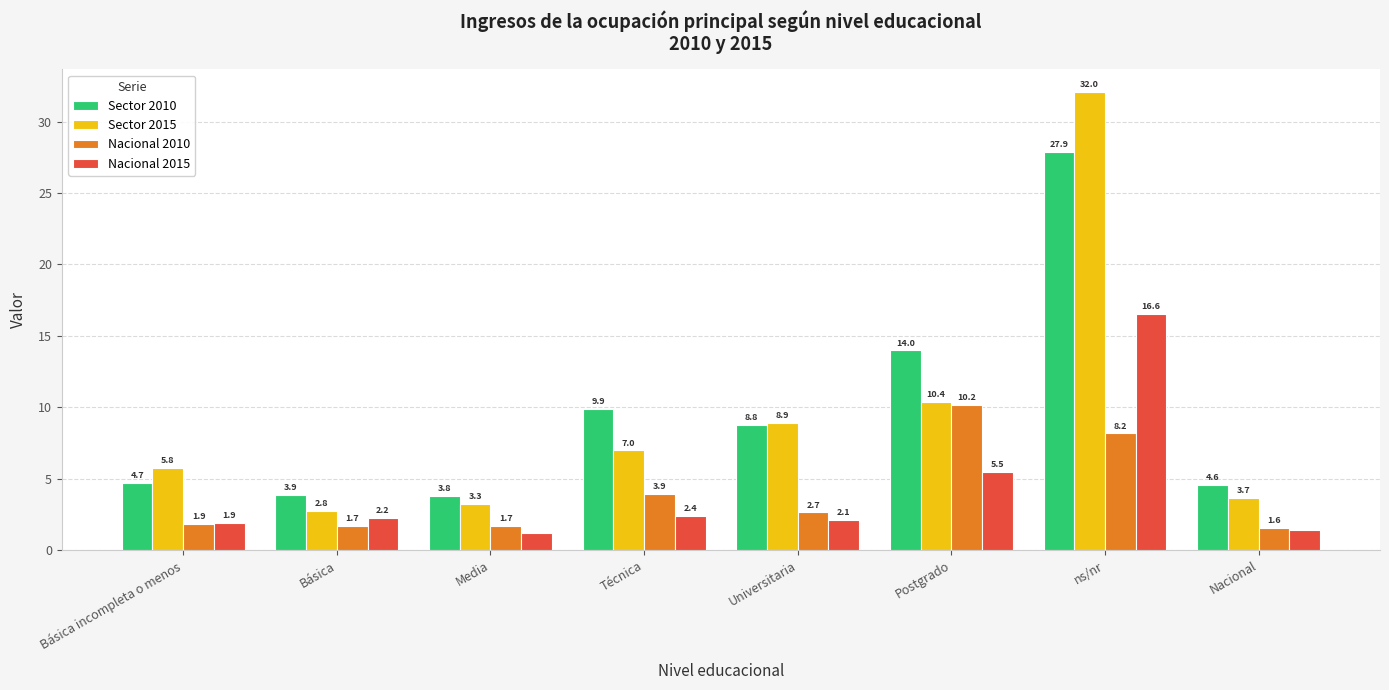

Which series has the widest spread of values?

Sector 2015